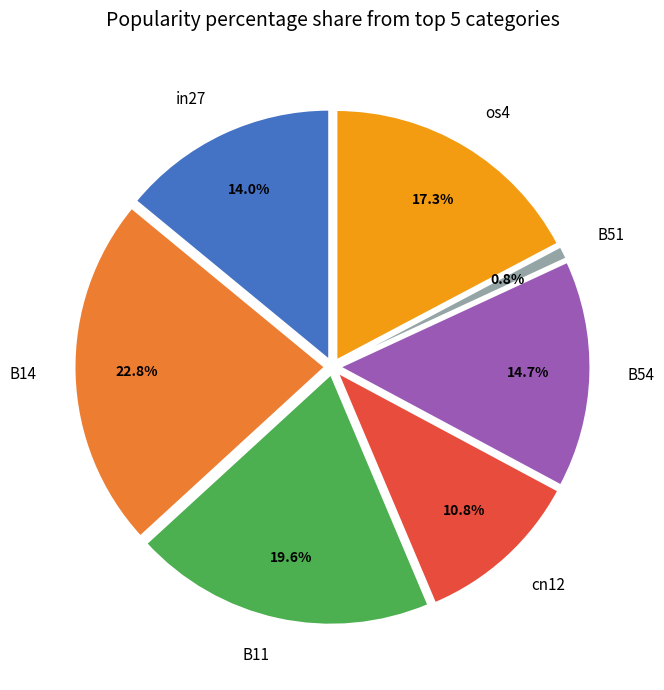

Count the number of slices in the pie.

7